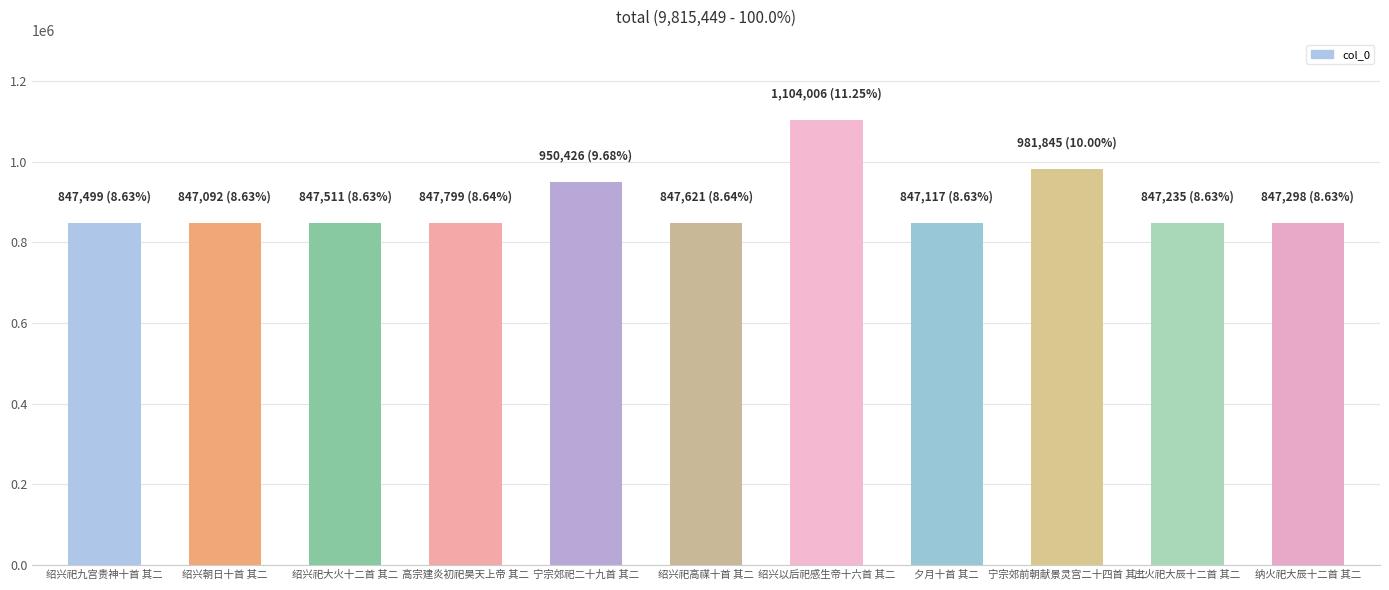

What is the greatest value displayed?

1104006